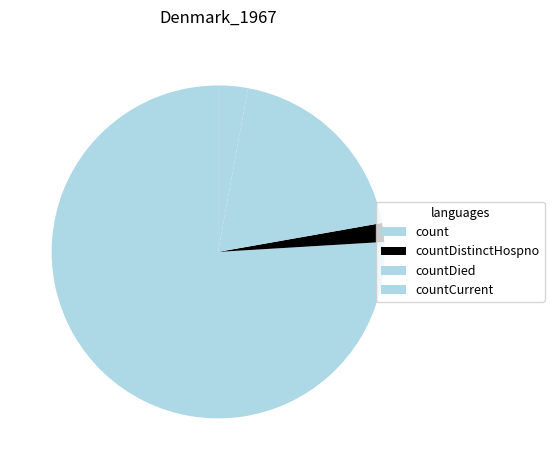

What is the ratio of the value at countDied to the value at countCurrent?

6.7